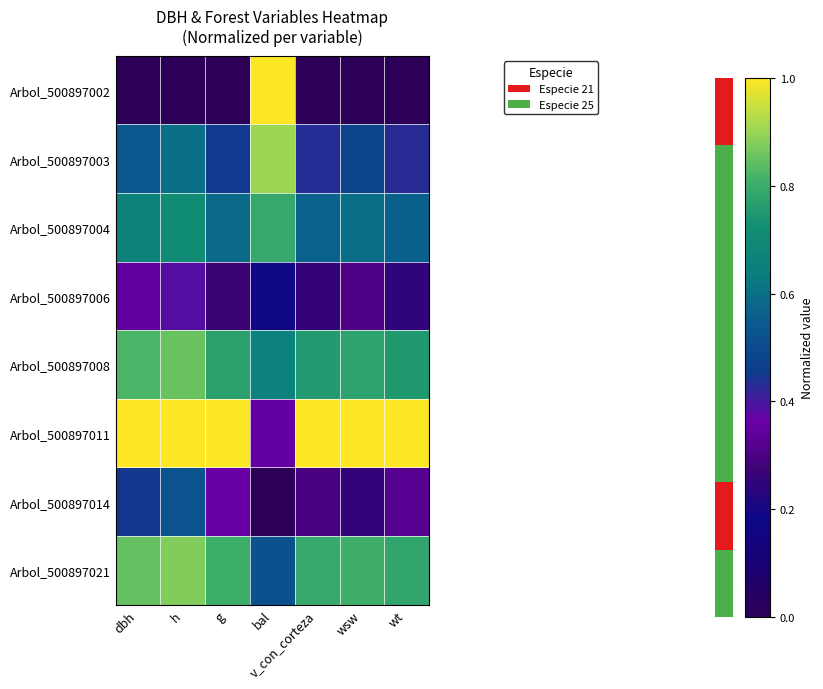

Which series has the widest spread of values?

Arbol_500897002